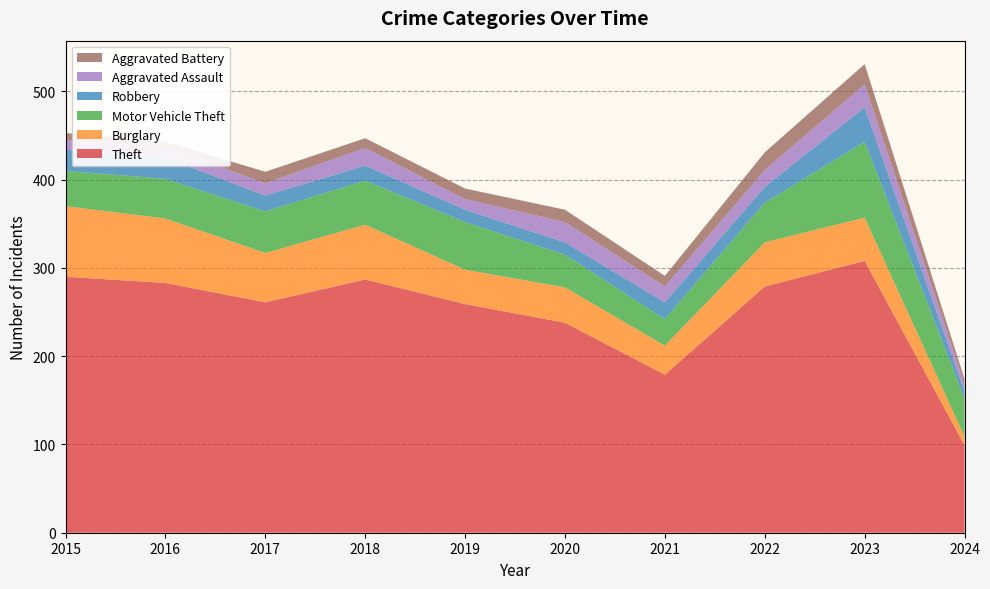

Reading left to right, transcribe all the data shown in this chart.

Theft: 290	283	261	287	259	238	179	279	308	99
Burglary: 80	73	56	62	39	40	33	50	49	10
Motor Vehicle Theft: 40	45	47	50	54	37	30	45	86	43
Robbery: 24	24	18	17	14	14	19	18	39	8
Aggravated Assault: 11	12	14	20	12	23	18	19	26	8
Aggravated Battery: 8	6	13	11	12	14	12	20	23	6